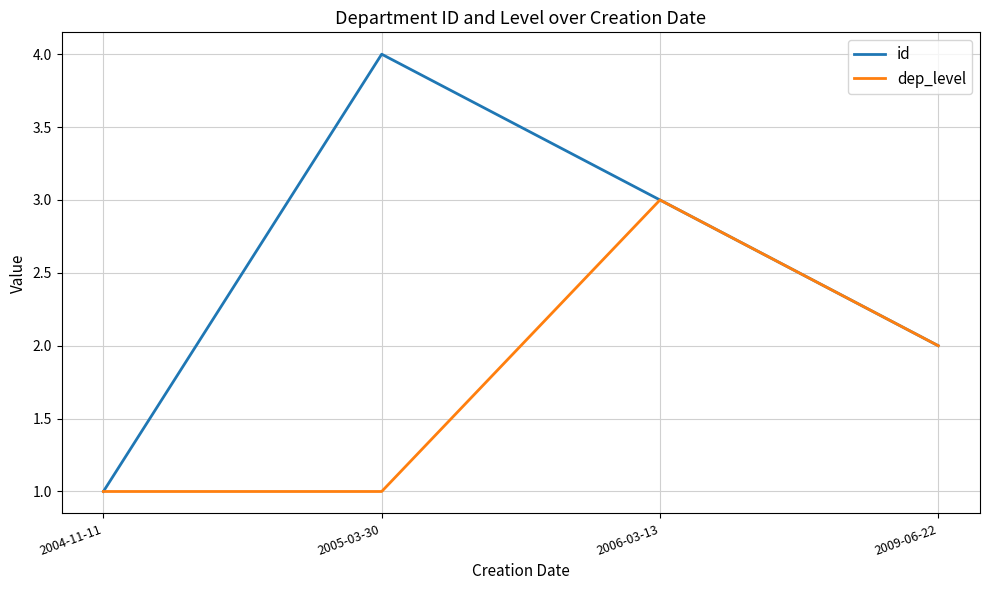

What is the average value of the dep_level series?

2